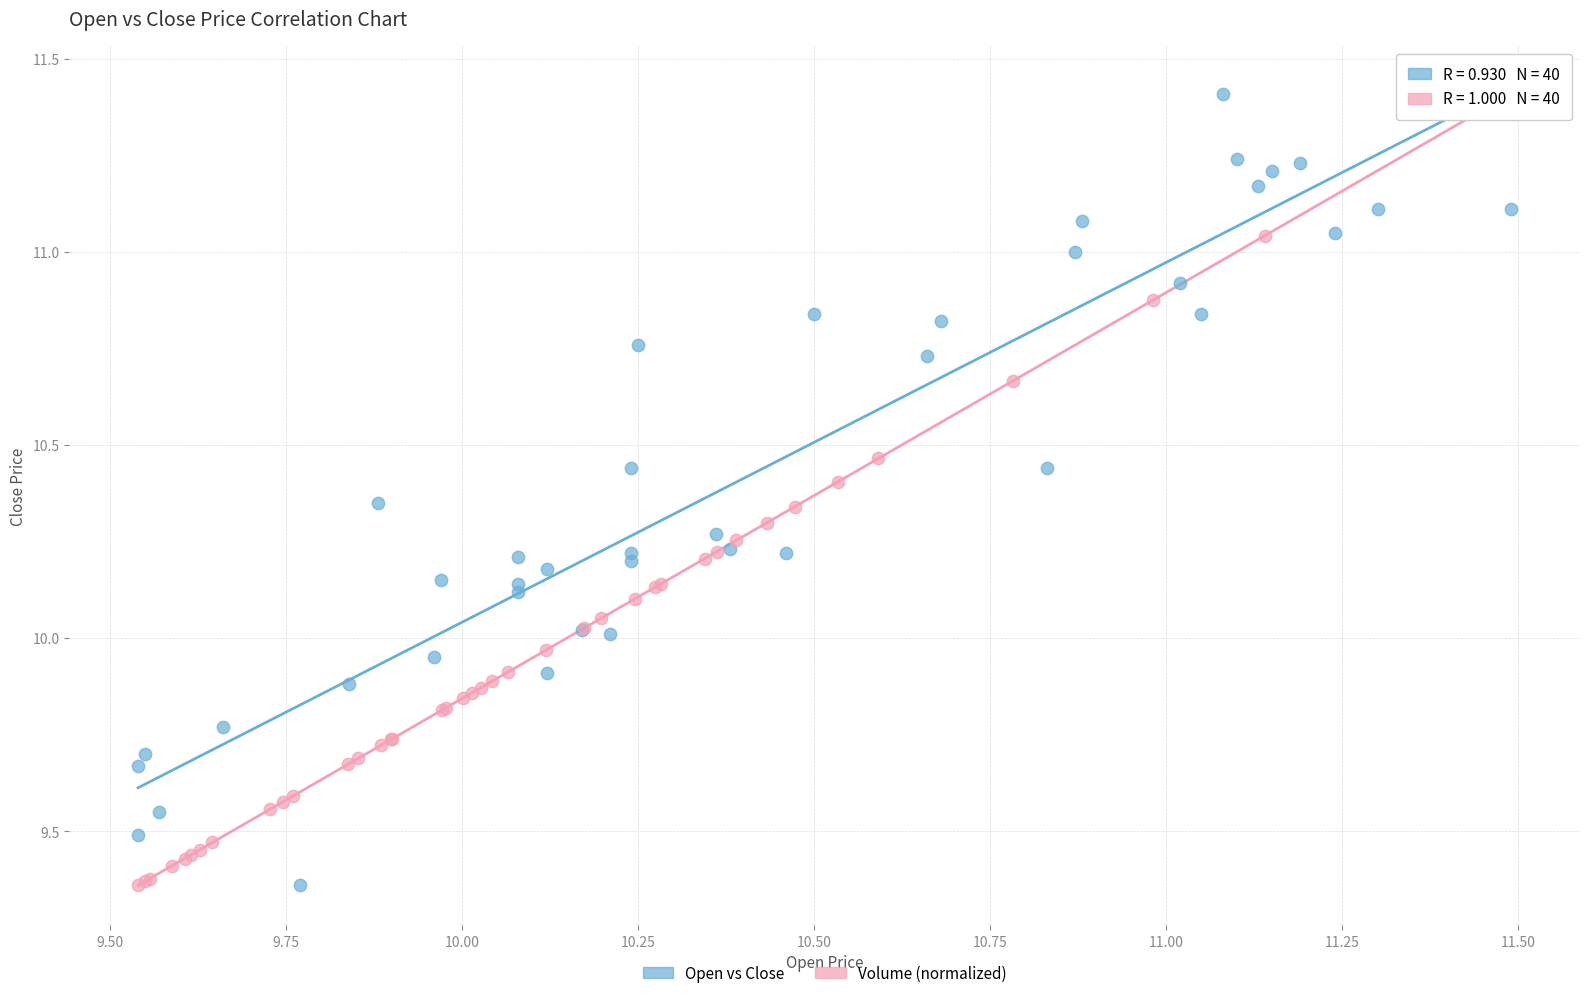

What are all the series names shown in the legend?

Open vs Close, Volume (normalized)